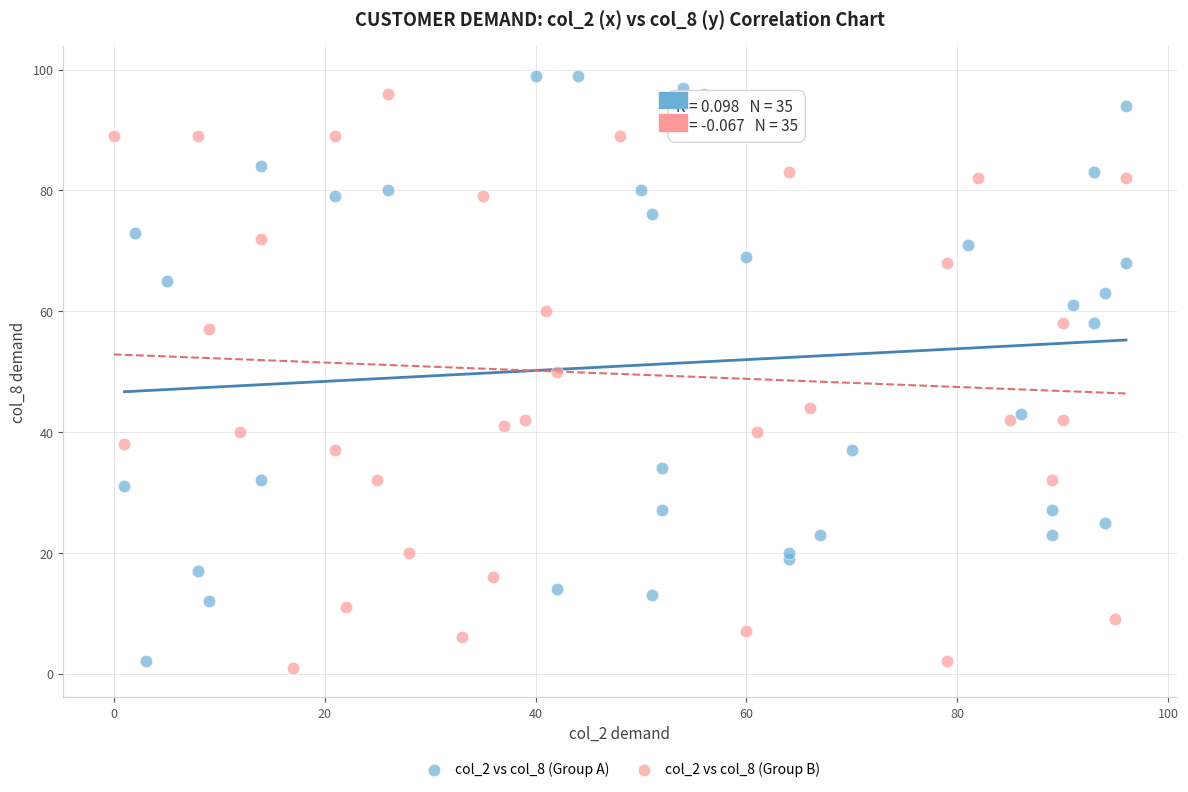

What are all the series names shown in the legend?

col_2 vs col_8 (Group A), col_2 vs col_8 (Group B)